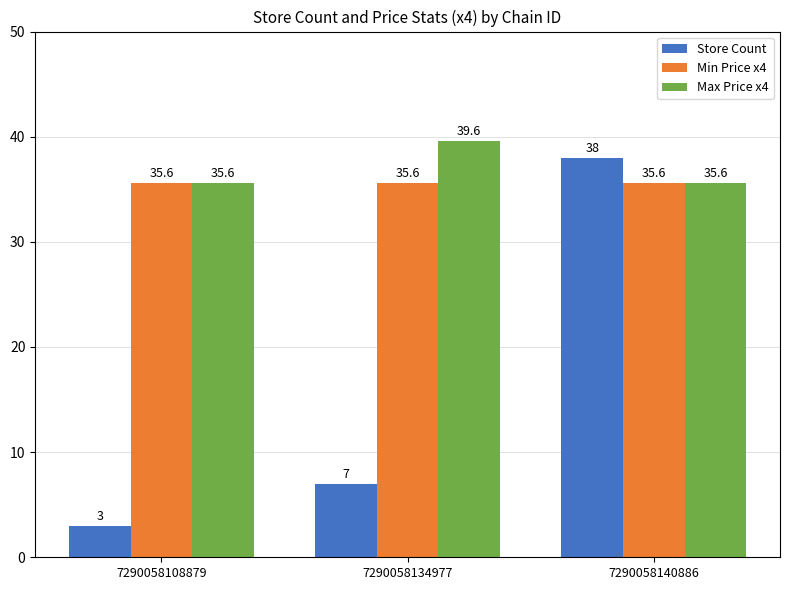

Reading left to right, list all the values displayed in this chart.

Store Count: 3.0	7.0	38.0
Min Price x4: 35.6	35.6	35.6
Max Price x4: 35.6	39.6	35.6